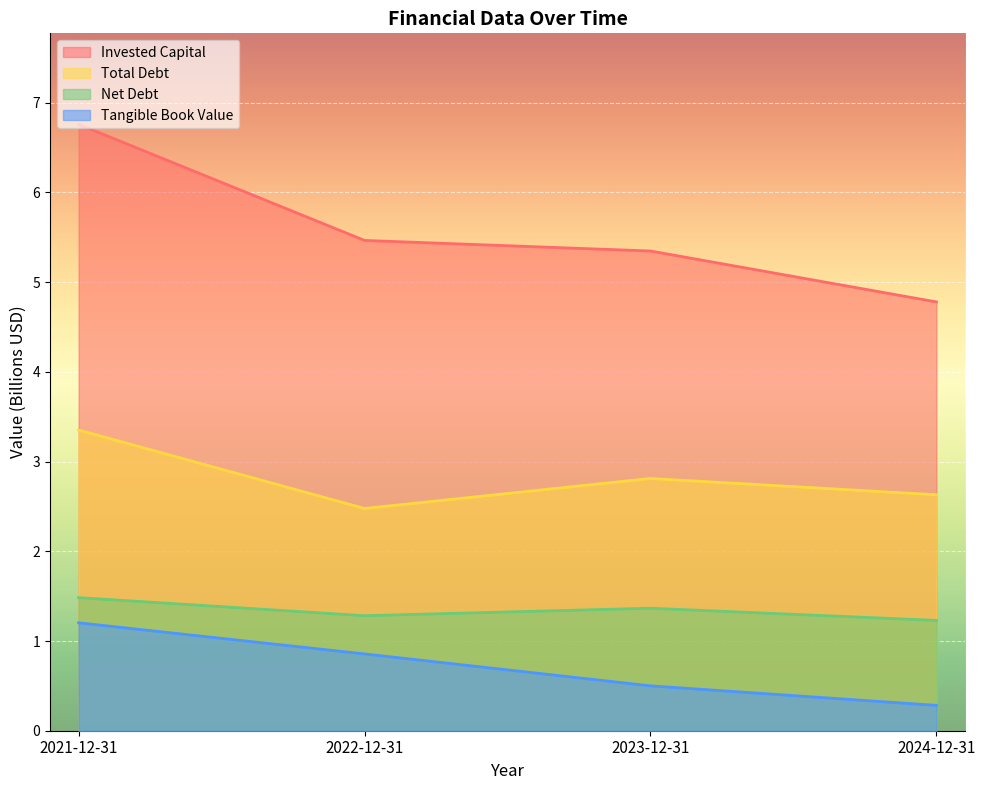

How many lines are shown in the chart?

4